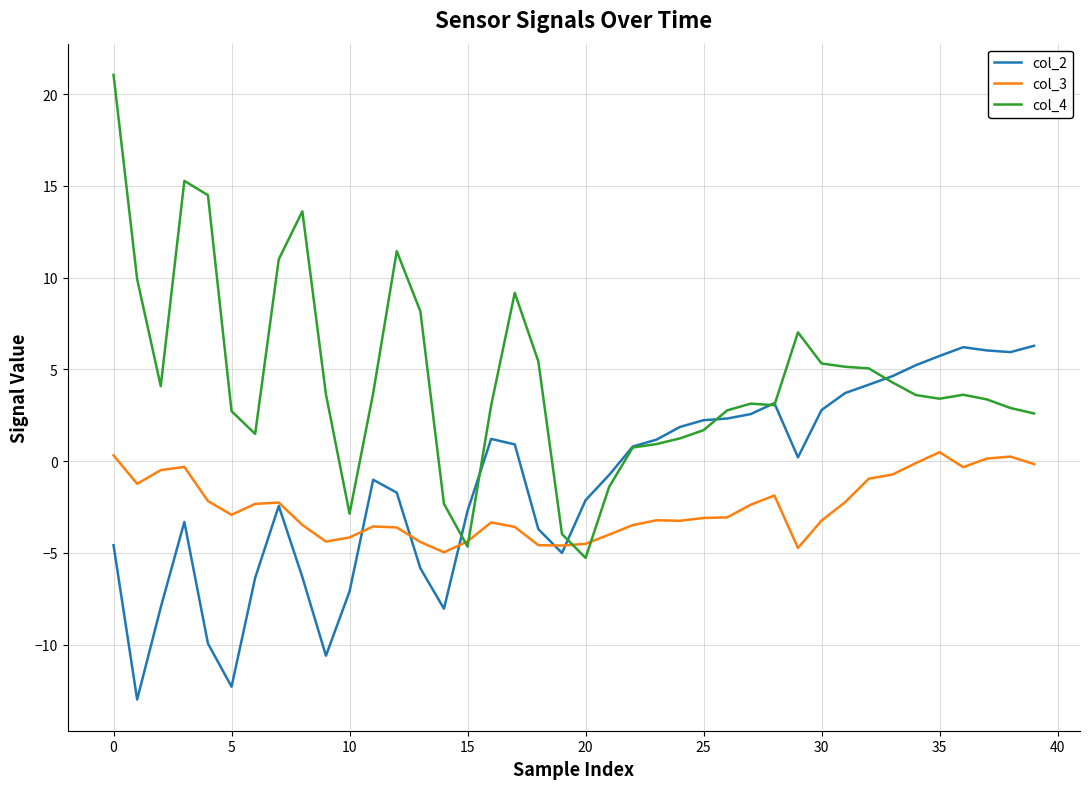

Which series has the widest spread of values?

col_4